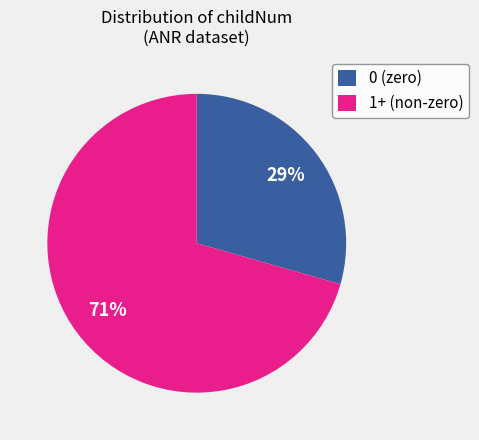

Does any single category account for the majority?

Yes